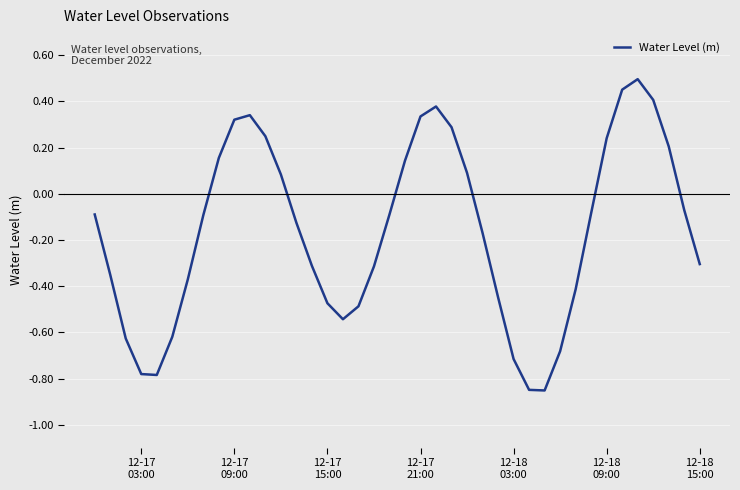

What is the difference between the maximum and minimum values?

1.3